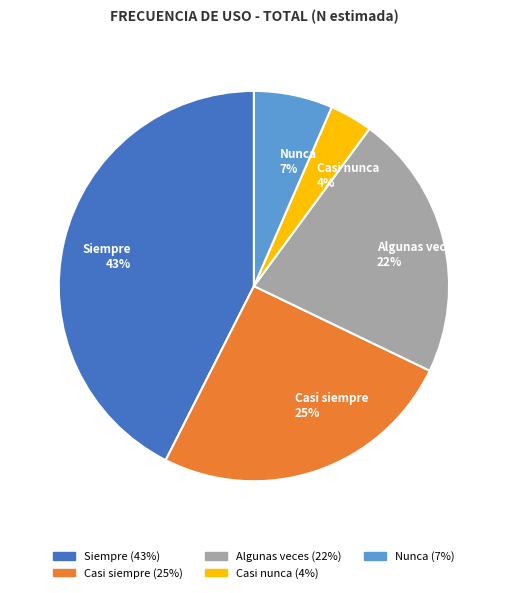

Do Casi nunca and Casi siempre together represent more than half of the pie?

No